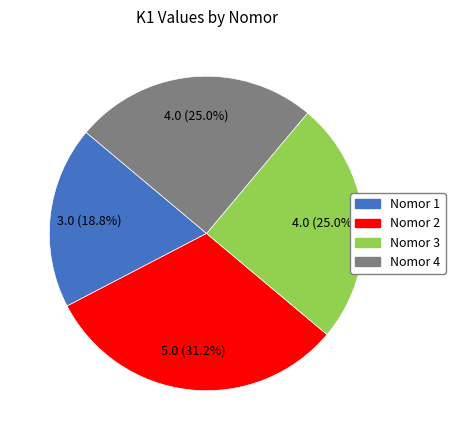

Does any single category account for the majority?

No